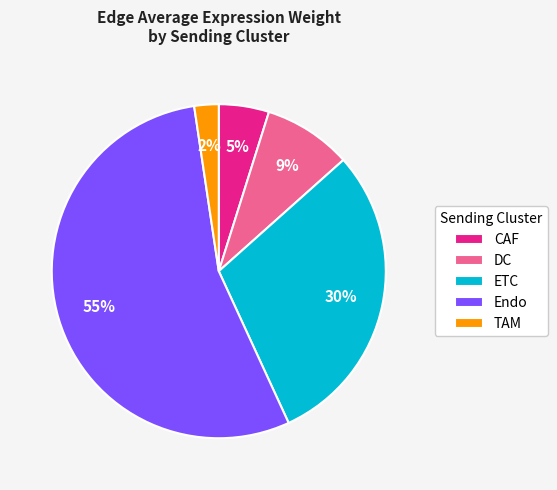

Which slice is the smallest?

TAM